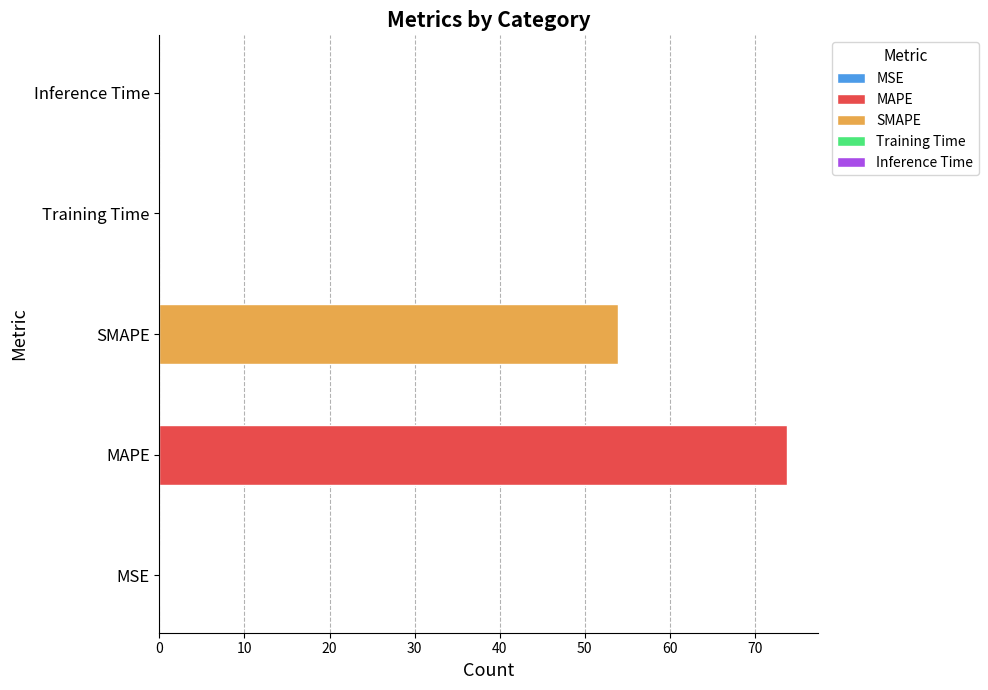

Is it true that the value at SMAPE is 23.2?

False